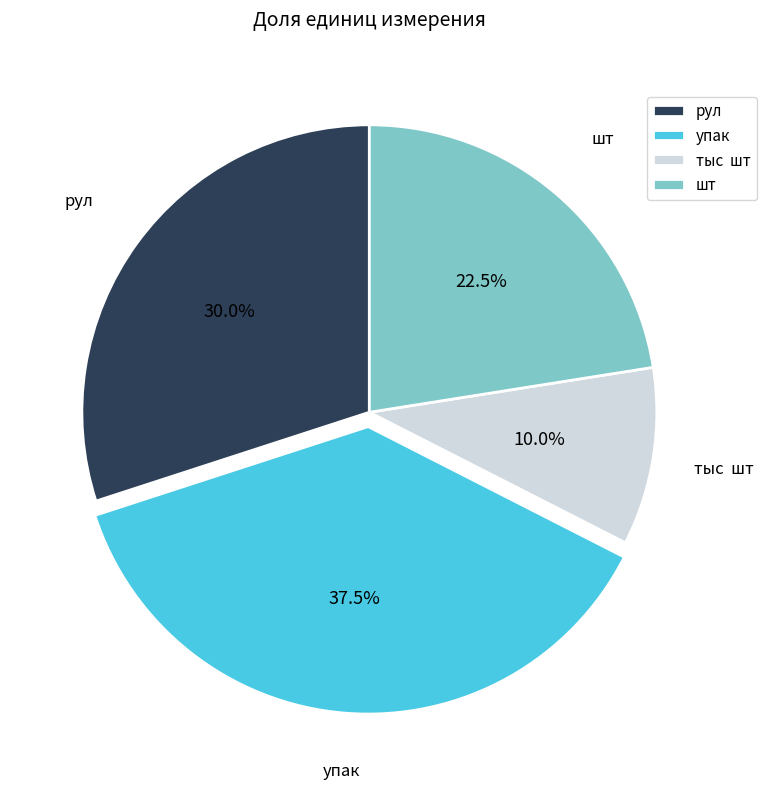

What portion of the pie excludes упак?

62.5%